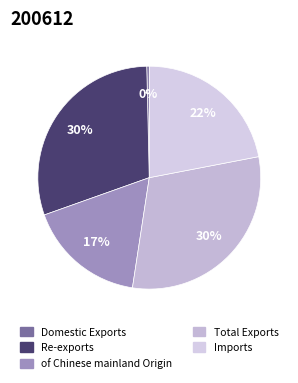

To the nearest percent, what portion does of Chinese mainland Origin represent?

17%